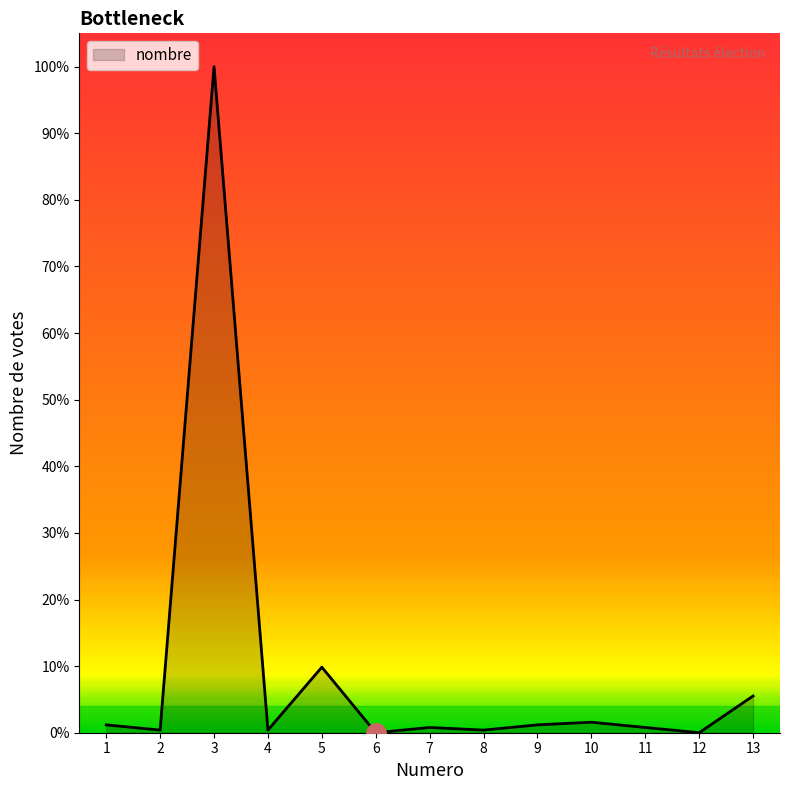

At which category does the data reach its first local peak?

3